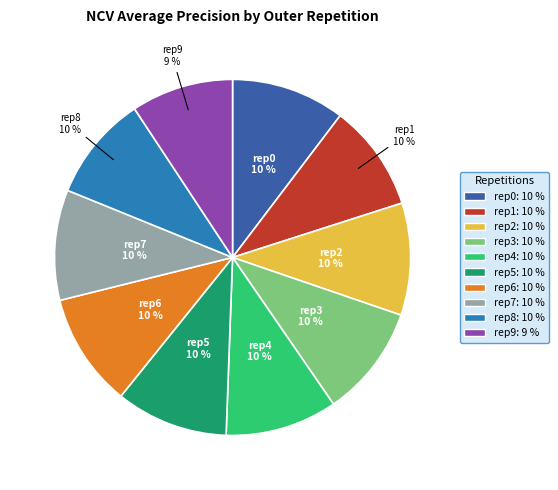

To the nearest percent, what is the average slice percentage?

10%